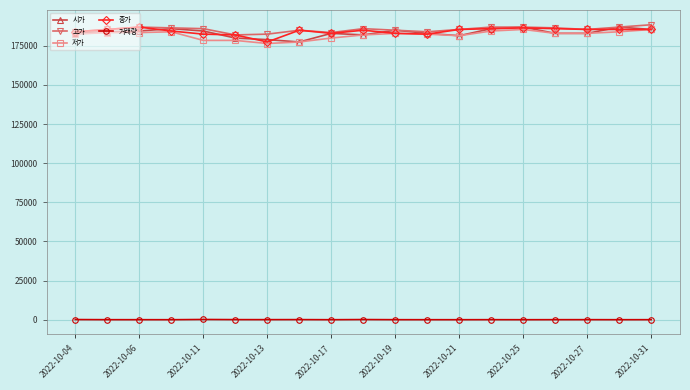

True or false: 시가 has more than 2 points higher than both neighbors.

True